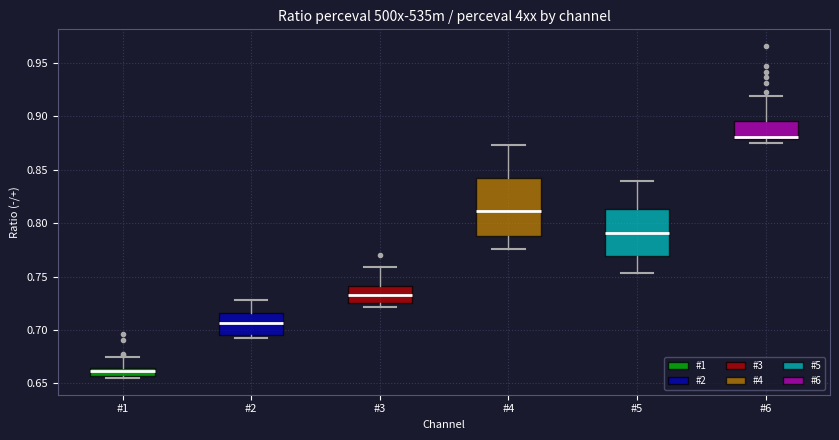

Which box's median line is the lowest?

#1